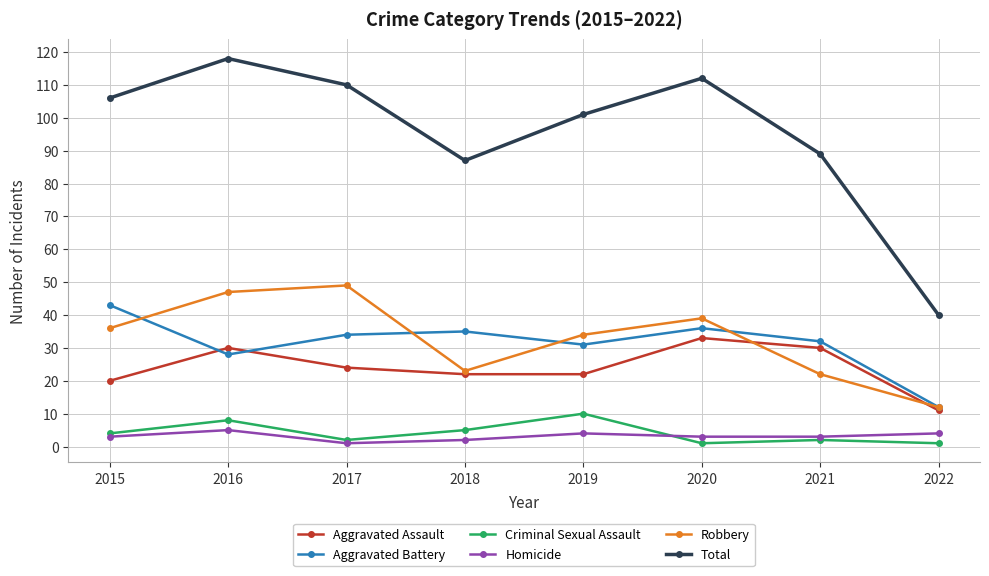

What are all the series names shown in the legend?

Aggravated Assault, Aggravated Battery, Criminal Sexual Assault, Homicide, Robbery, Total